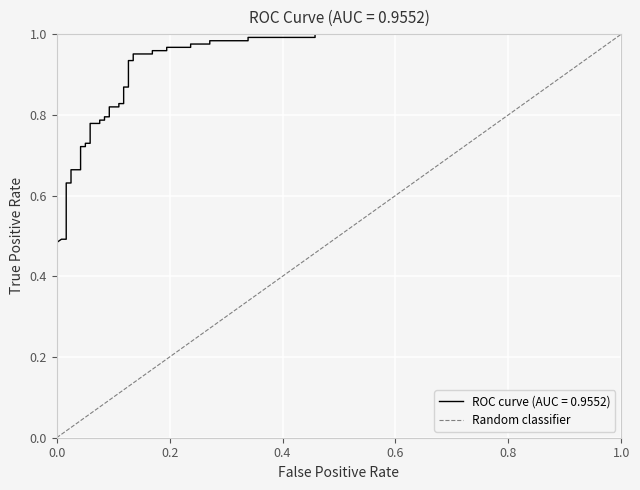

What is the maximum value shown in the chart?

1